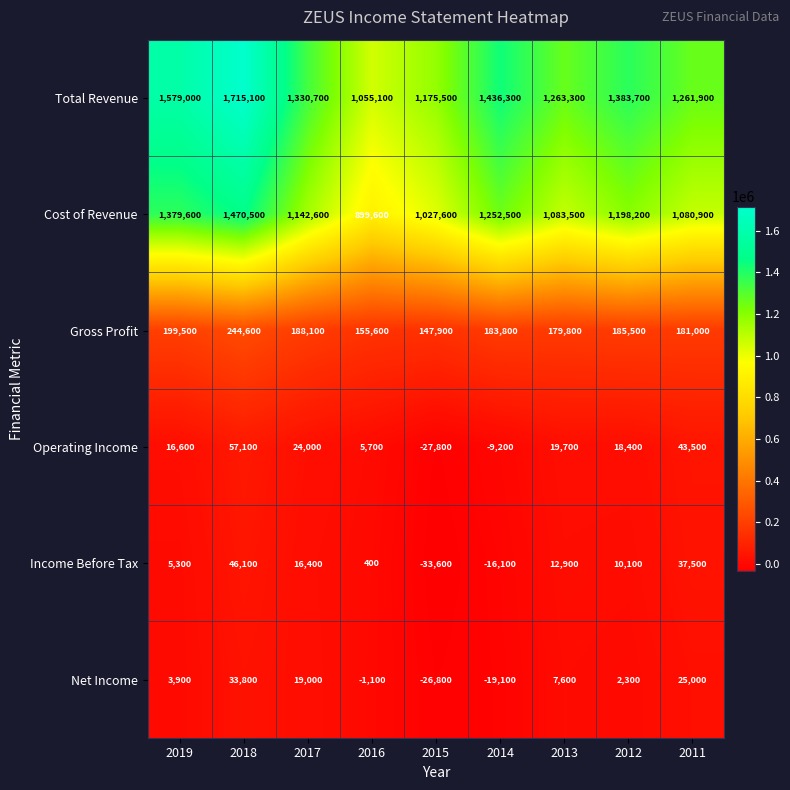

Where is Cost of Revenue nearest to the value 1185050?

2012